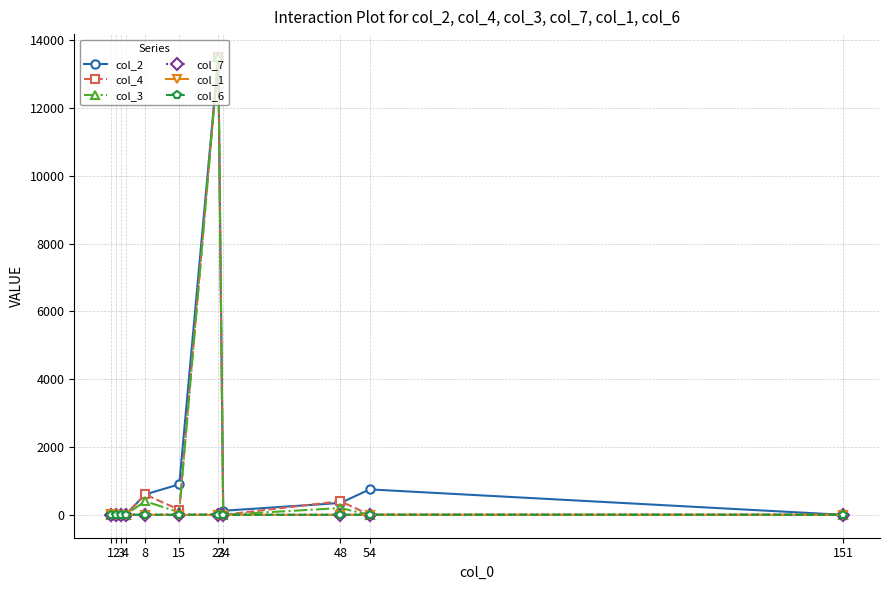

At which category is the sum across all series the highest?

23